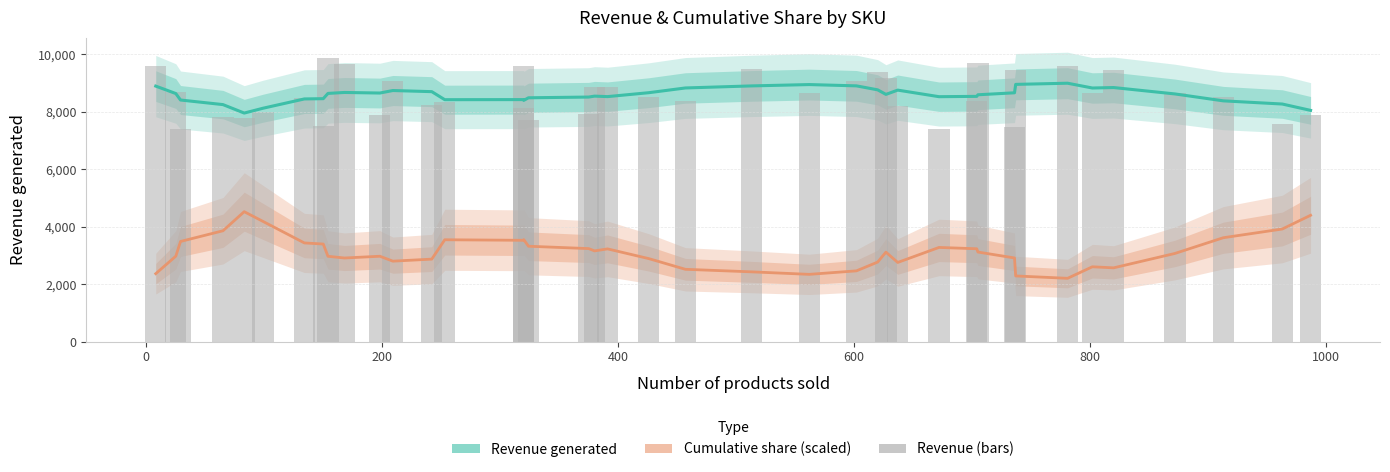

What is the smallest value displayed?

2201.2